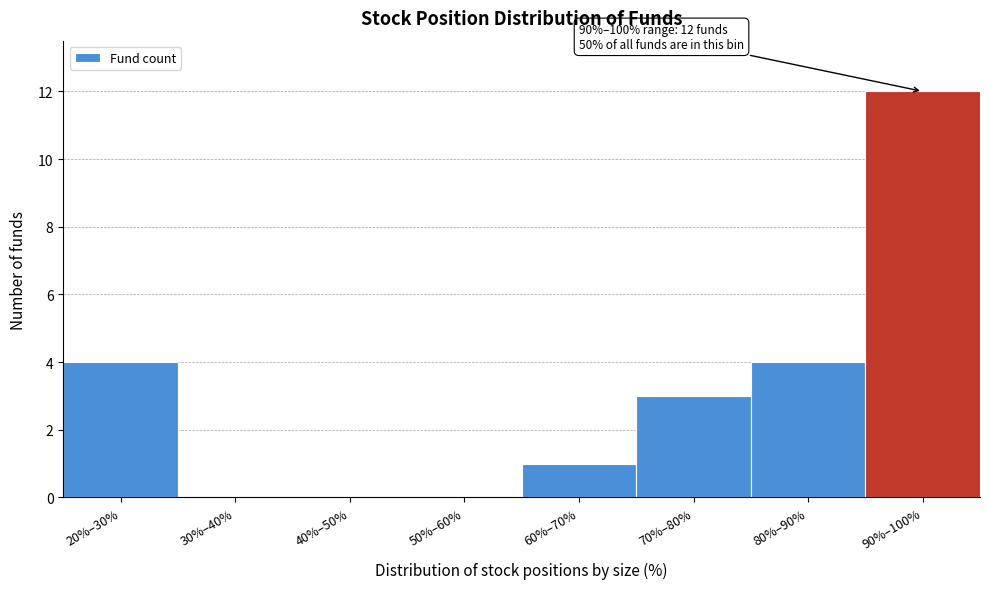

Reading right to left, list all the values displayed in this chart.

90%–100%=12	80%–90%=4	70%–80%=3	60%–70%=1	50%–60%=0	40%–50%=0	30%–40%=0	20%–30%=4